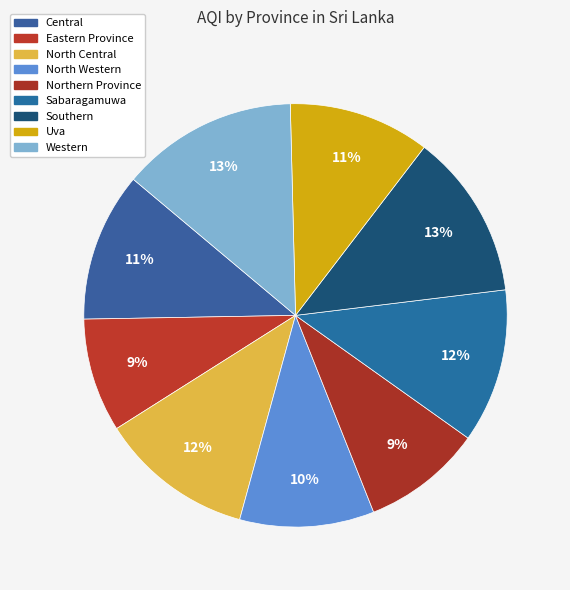

Combined, do Western and North Central account for over 50%?

No